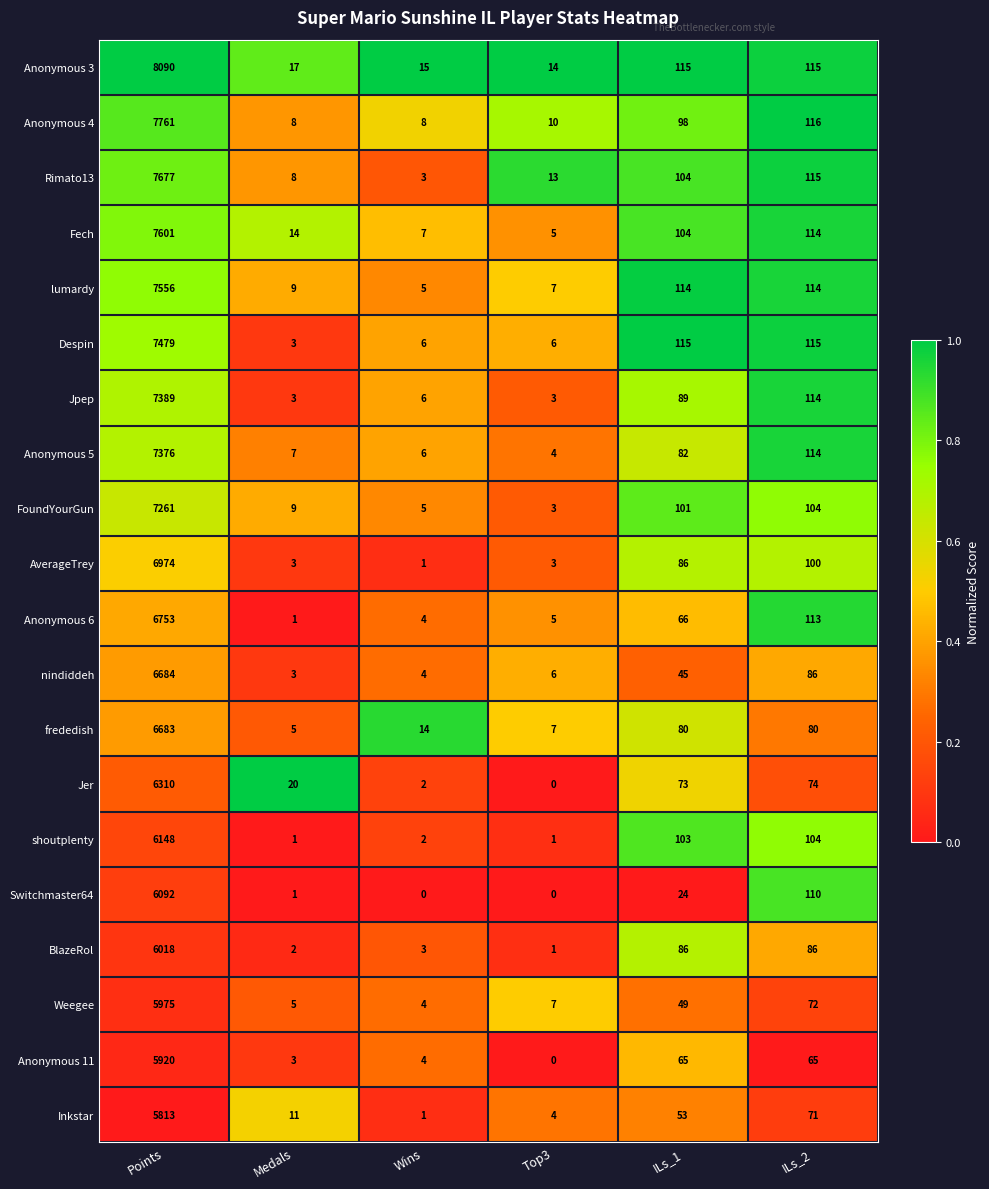

What is the difference between the second highest and second lowest values in the Anonymous 4 series?

108